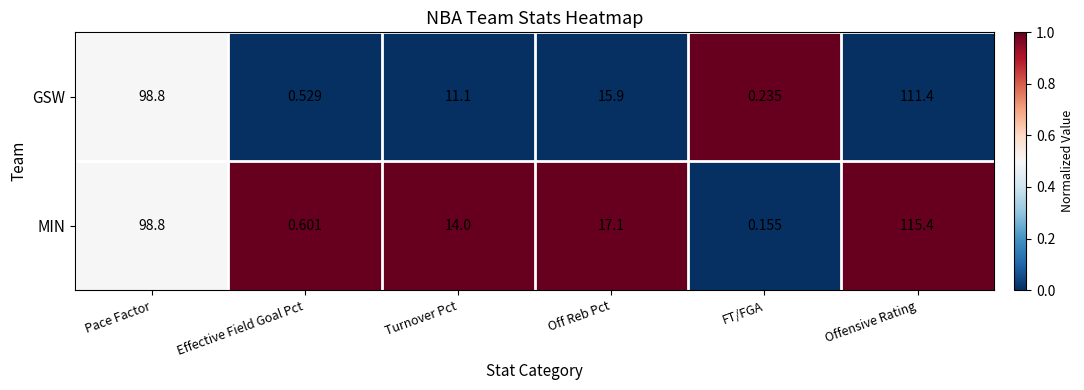

At which label does MIN first exceed 17?

Pace Factor